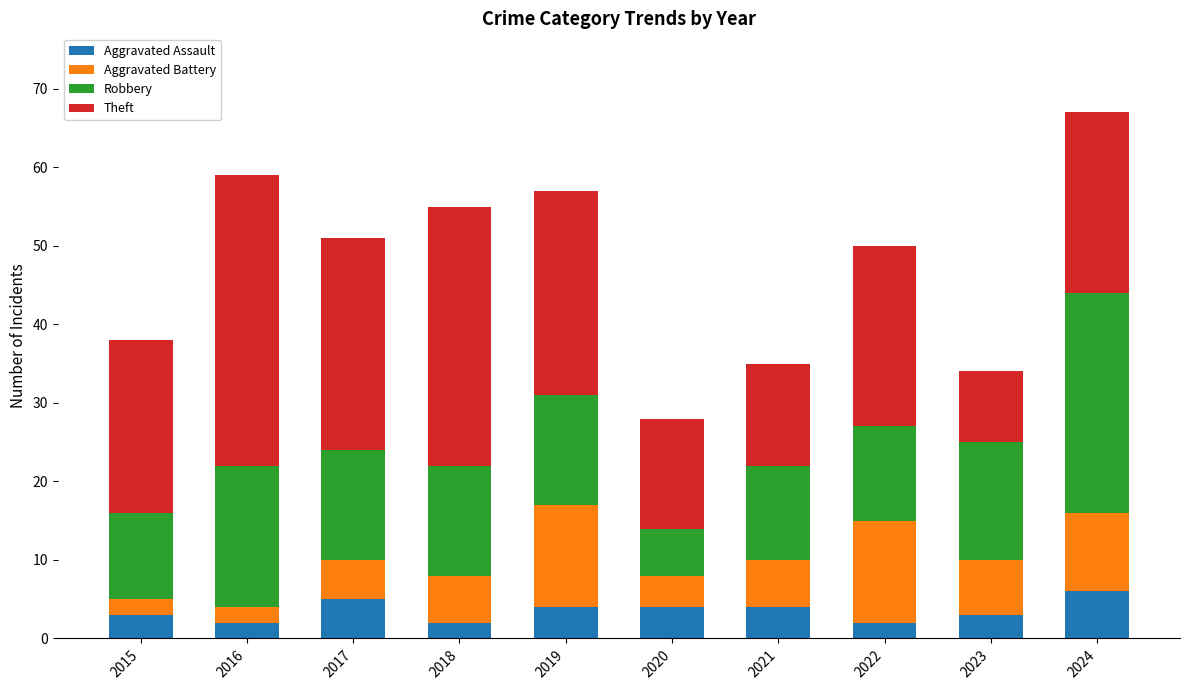

Read the Aggravated Assault value at 2019.

4